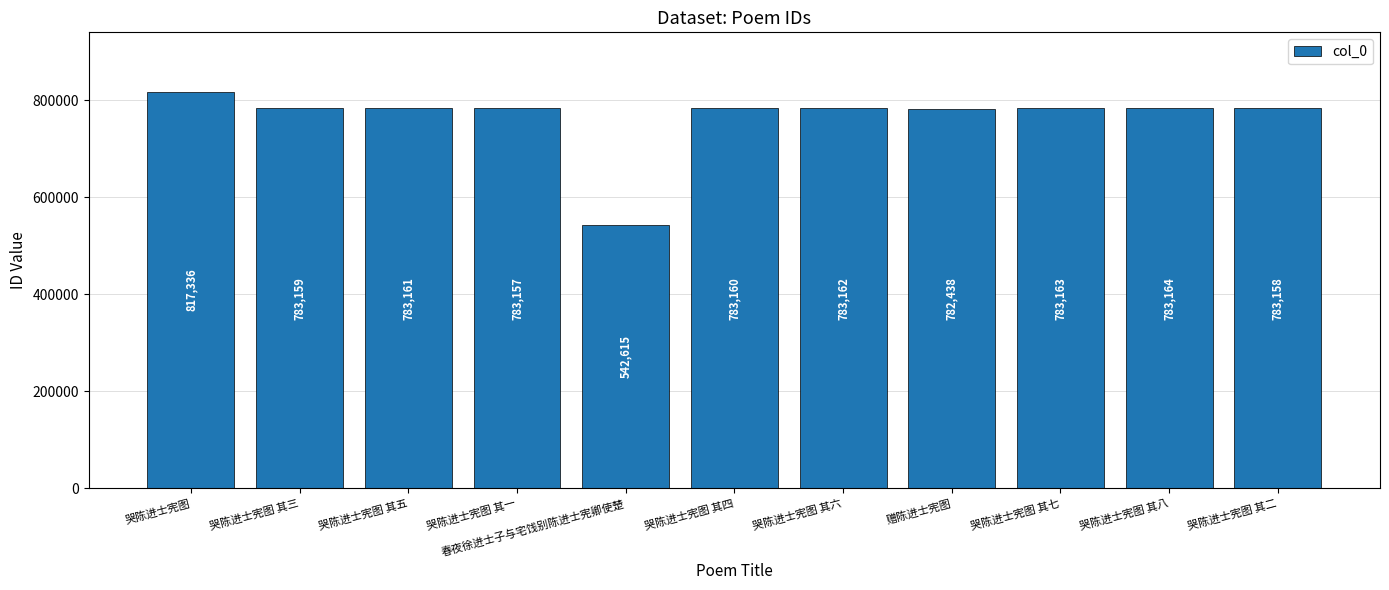

What value does the data have at 哭陈进士宪图 其七?

783163